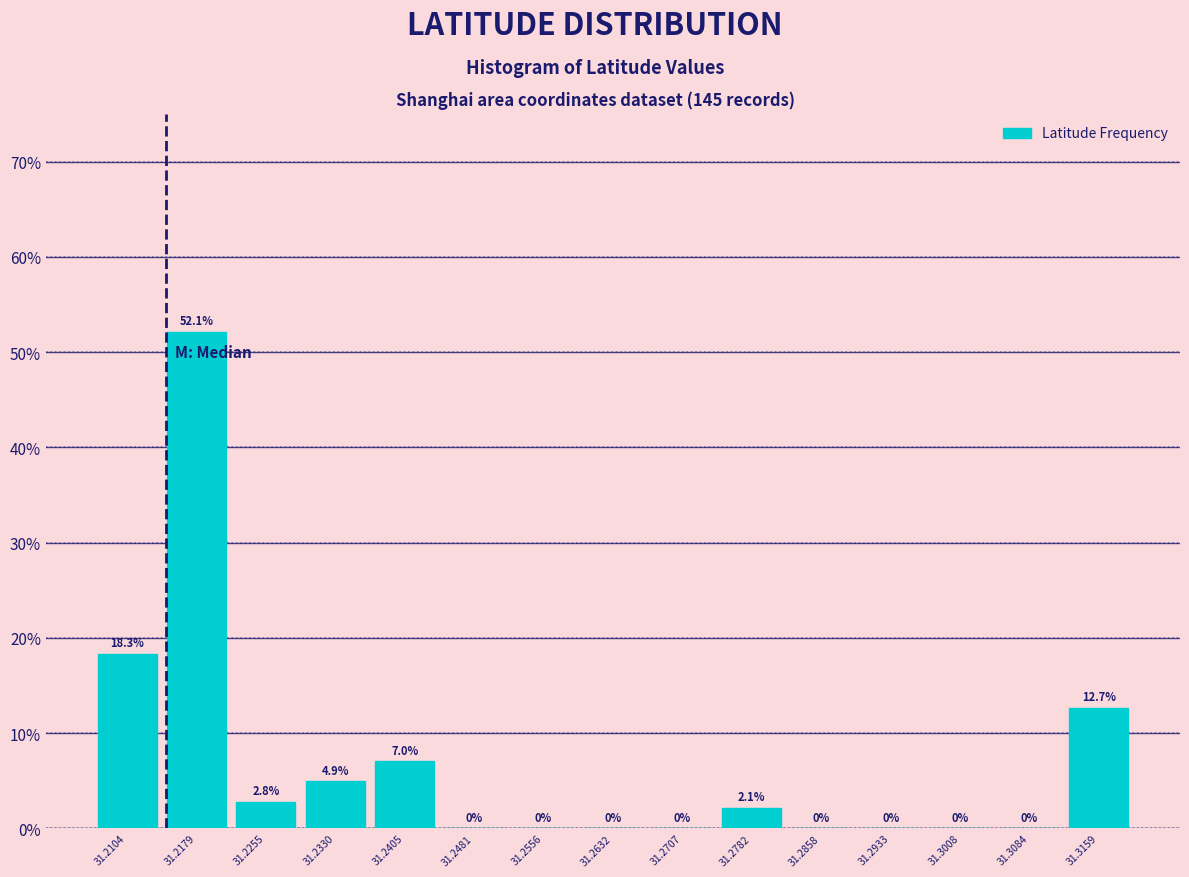

What is the height of the bar covering 31.274 to 31.282 on the x-axis? The bar edges are not printed on the chart, so give them approximately, as read against the axis.

2.1